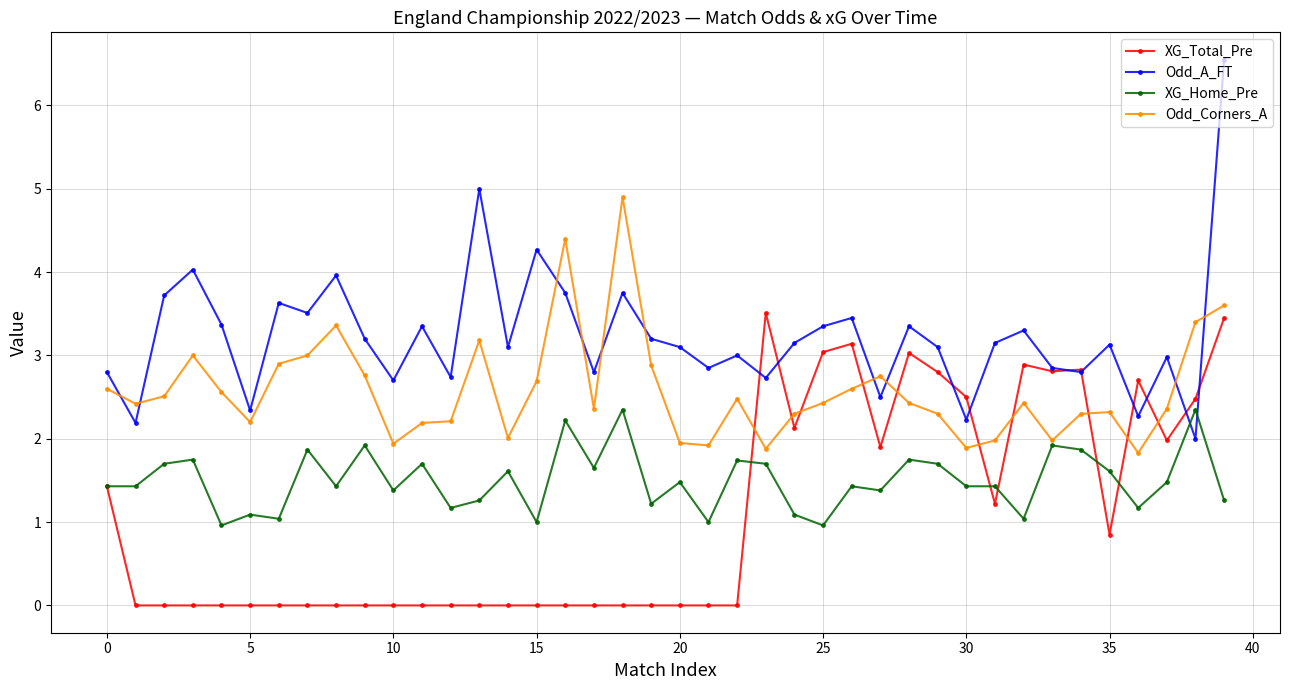

List the series in order of their peak value, lowest first.

XG_Home_Pre, XG_Total_Pre, Odd_Corners_A, Odd_A_FT